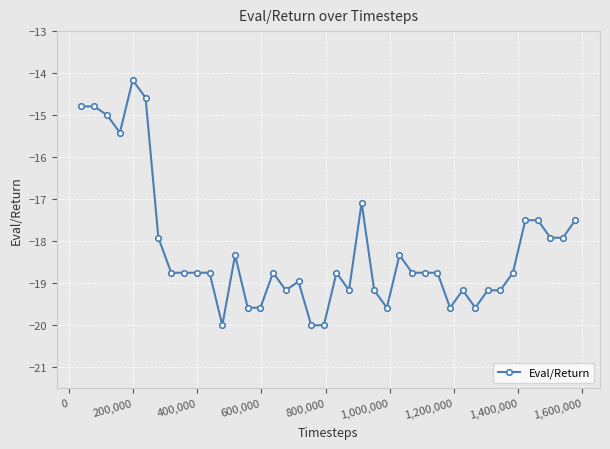

What is the maximum value shown in the chart?

-14.2